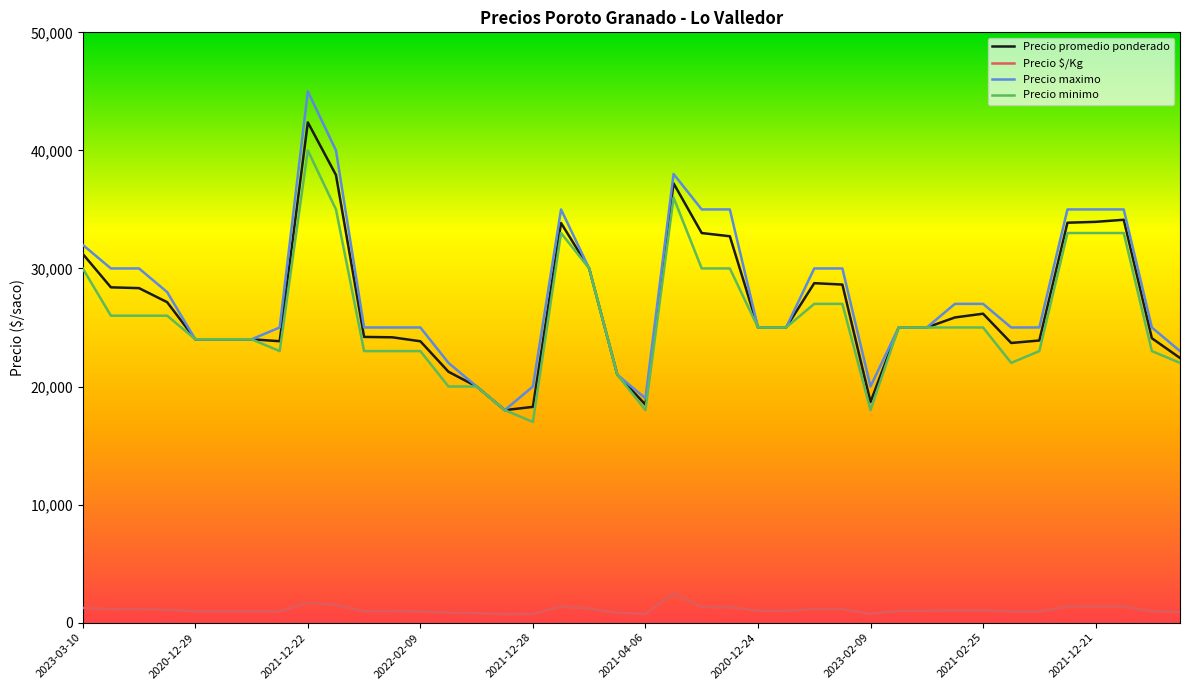

True or false: Precio $/Kg and Precio maximo intersect in this chart.

False